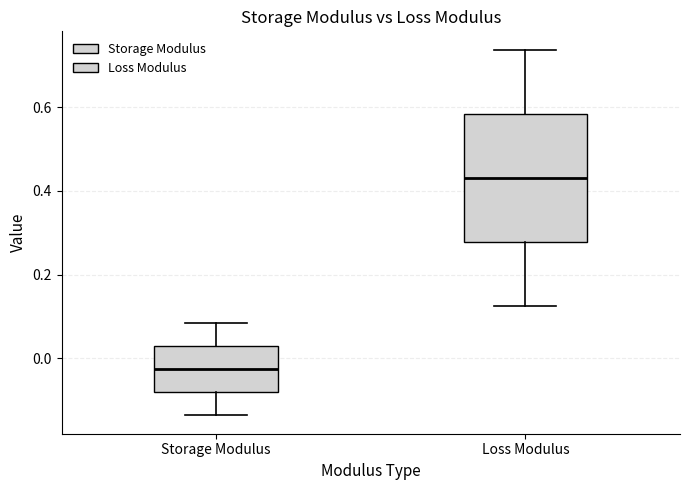

Where does the lower whisker of the box for Storage Modulus end on the y-axis? The values are not printed on the chart, so give them approximately, as read against the axis.

-0.14